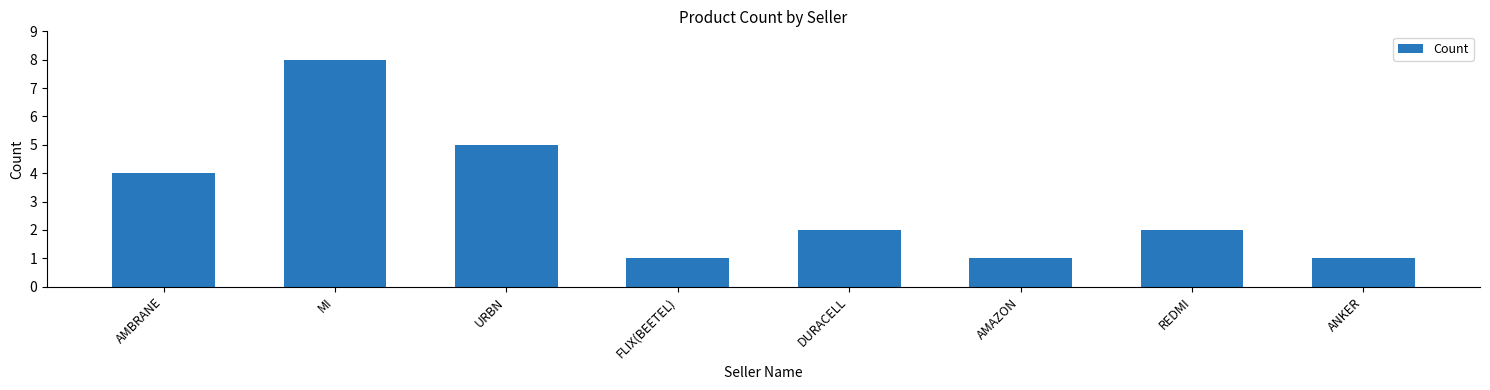

The chart shows a value of 1 at REDMI. True or false?

False